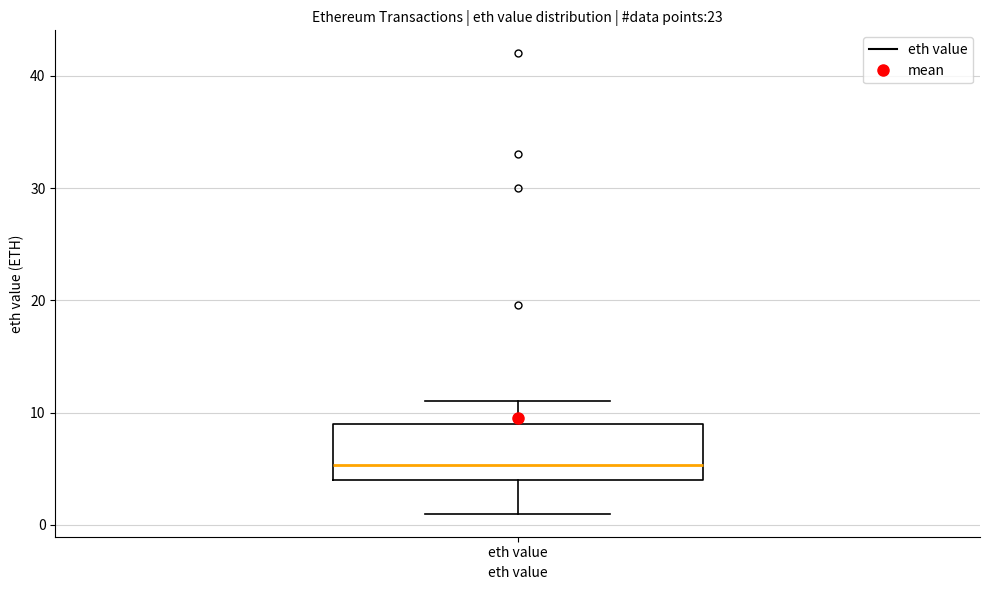

Transcribe this box plot: give where the median line is, the range the box spans, and where the two whiskers end, as read against the y-axis. The values are not printed on the chart, so give them approximately, as read against the axis.

median 5, box 4 to 9, whiskers 1 to 11